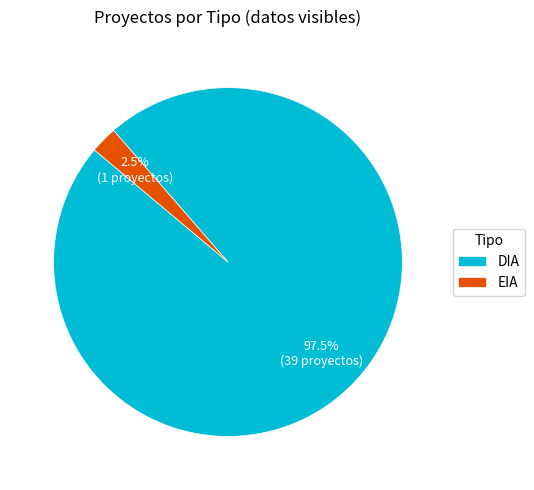

Does any single category account for the majority?

Yes